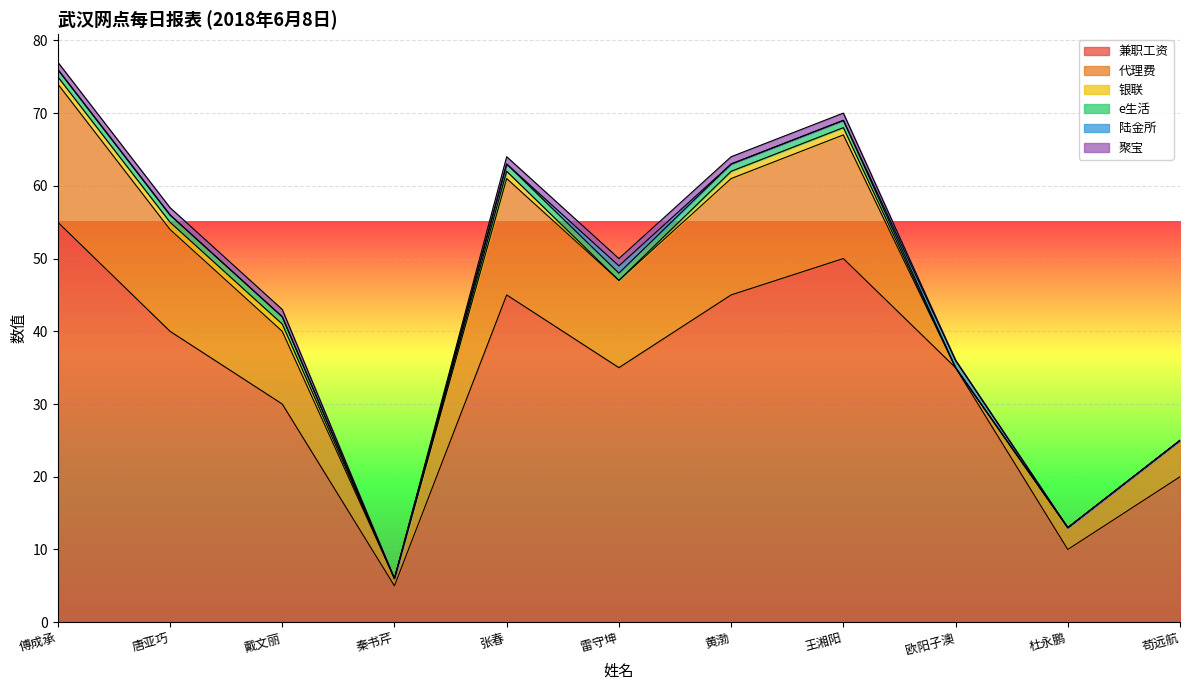

How many values in the e生活 series are below 1?

4